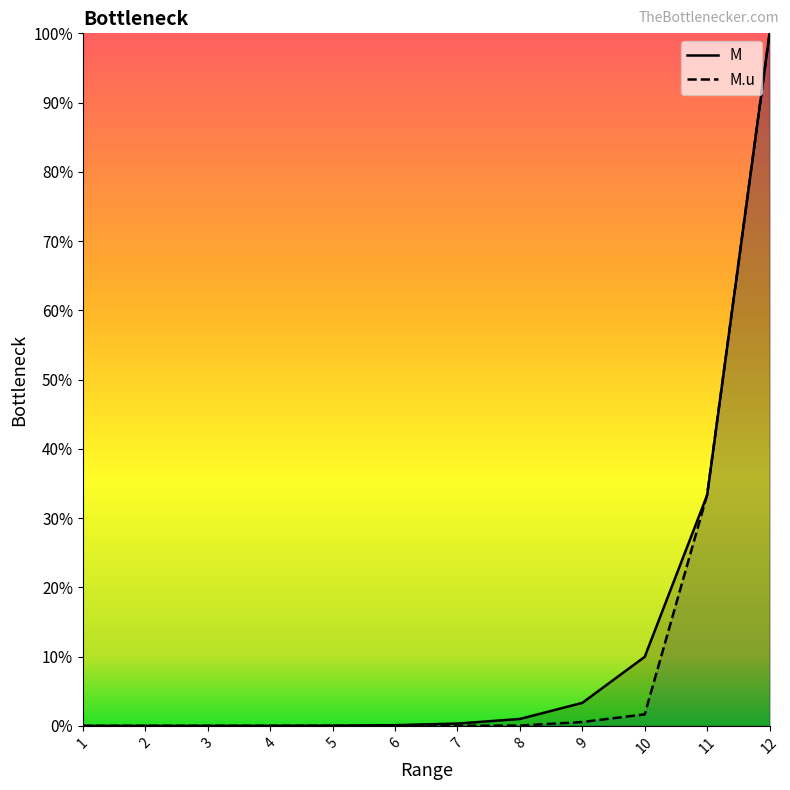

How many positive values does the M series have?

11